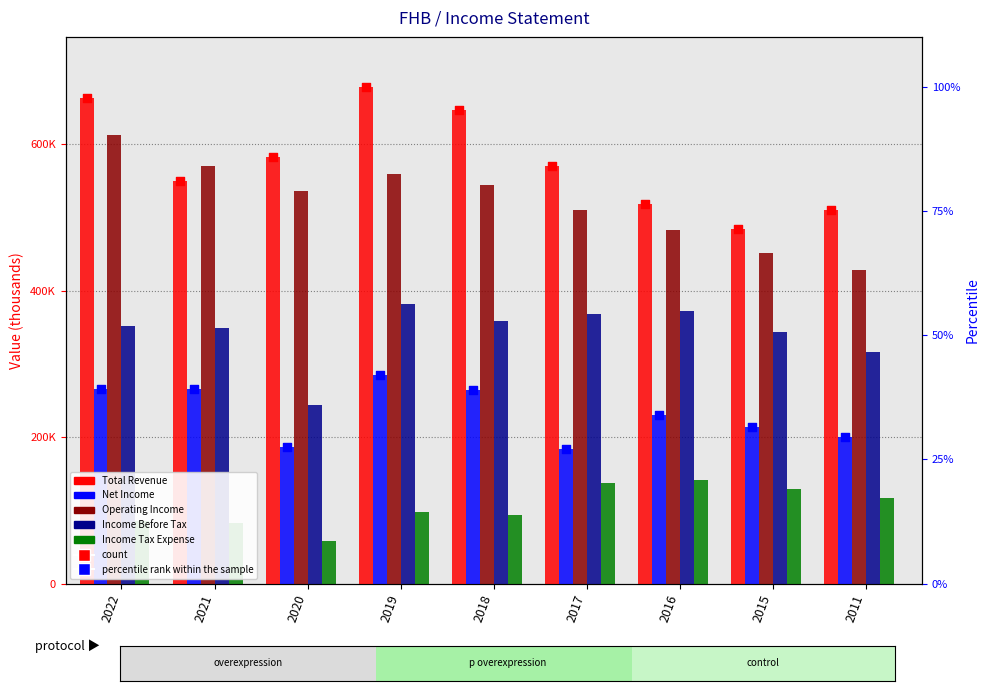

At how many categories does at least one series exceed 582443?

4